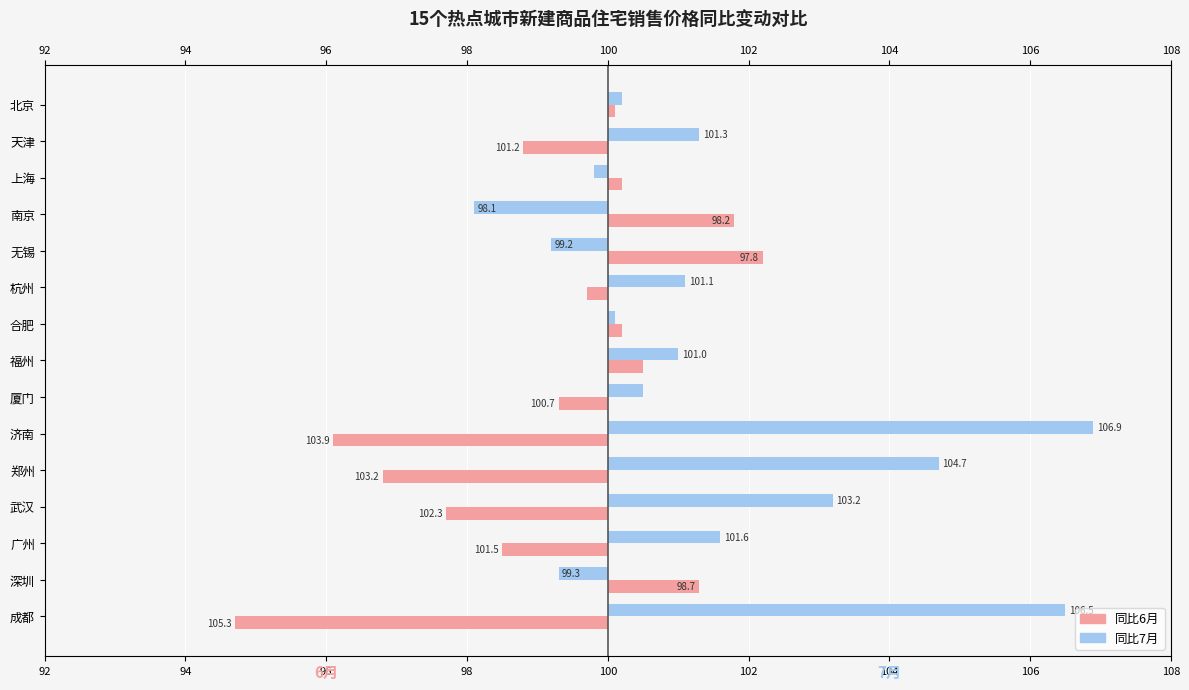

How many data points does each series have?

15